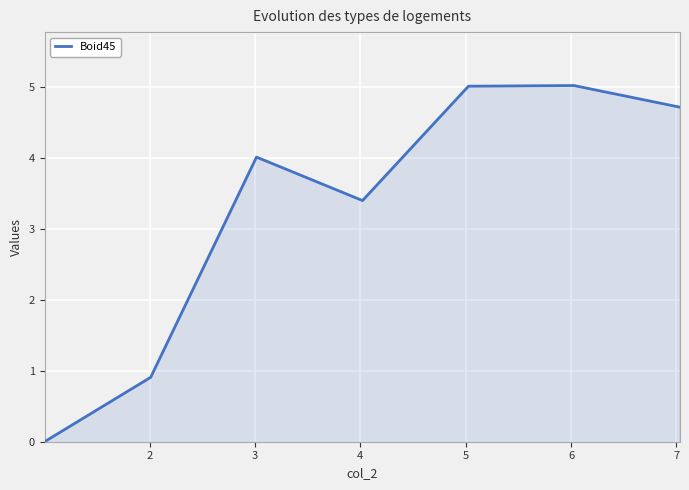

Count the number of values greater than 4.

4